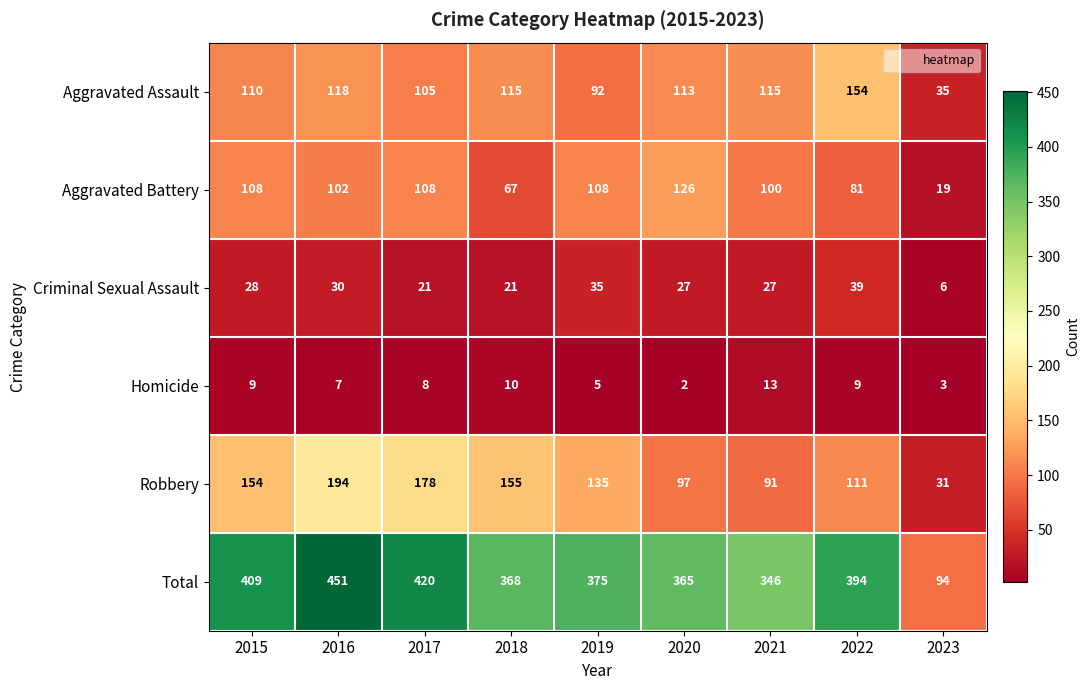

Is it true that Aggravated Battery equals 81 at 2022?

True